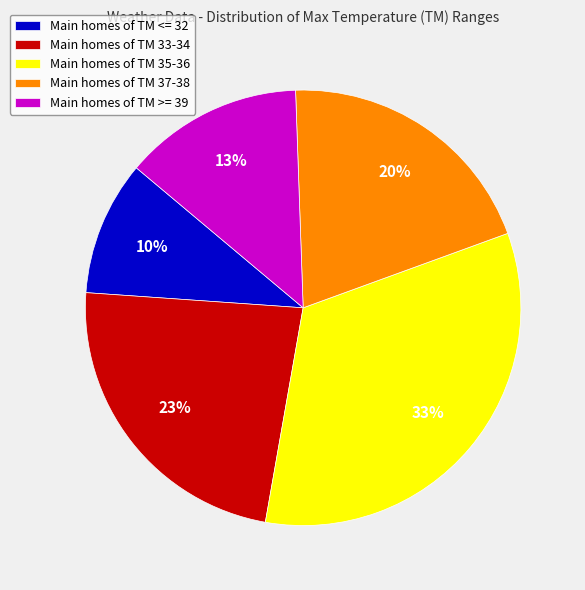

True or false: Main homes of TM 33-34 accounts for 14% of the total.

False